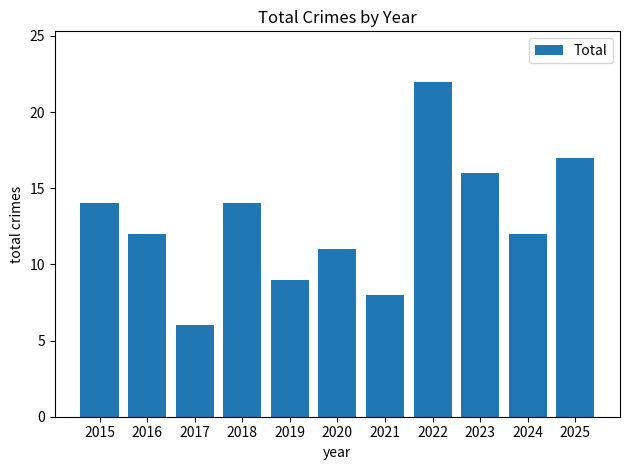

What is the sum of the values at 2018 and 2019?

23